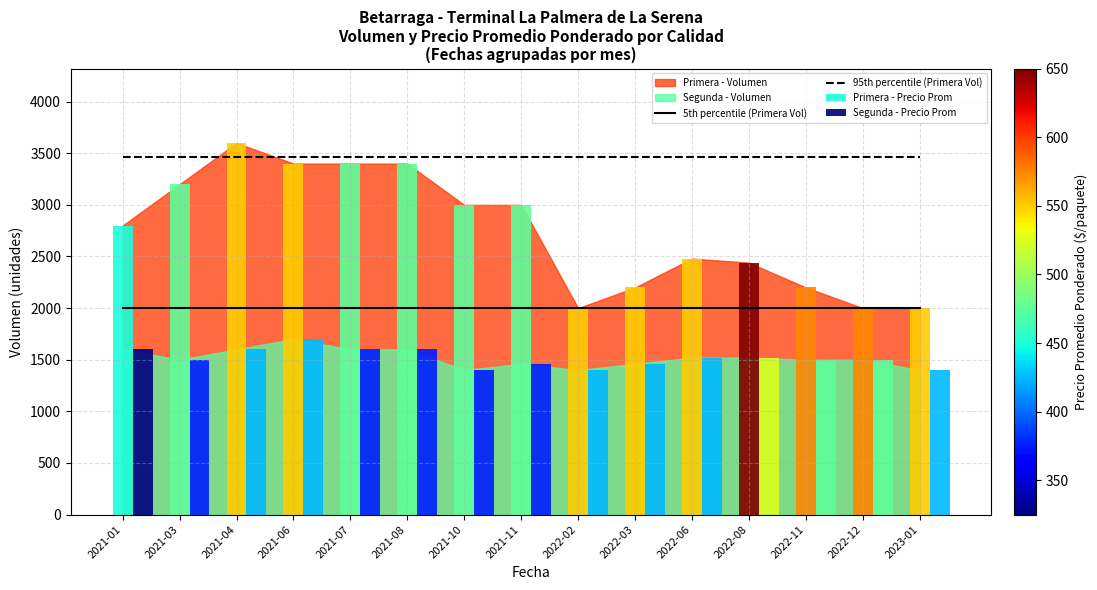

True or false: 5th percentile (Primera Vol) and 95th percentile (Primera Vol) intersect in this chart.

False